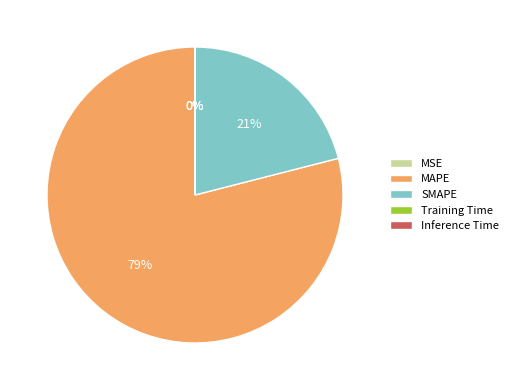

Combined, do SMAPE and MAPE account for over 50%?

Yes